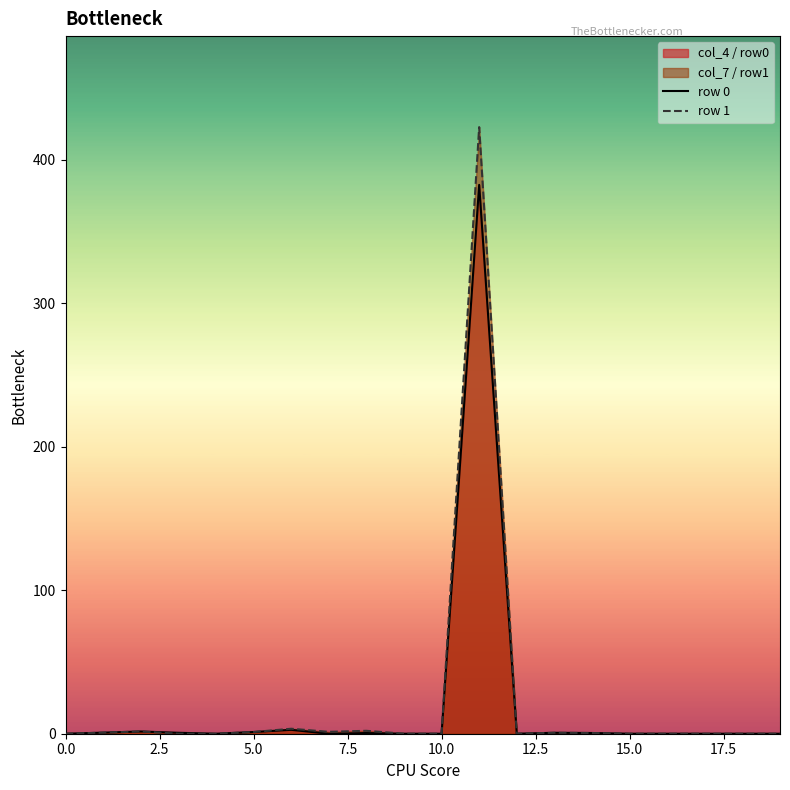

Which label corresponds to the largest value in the chart?

11